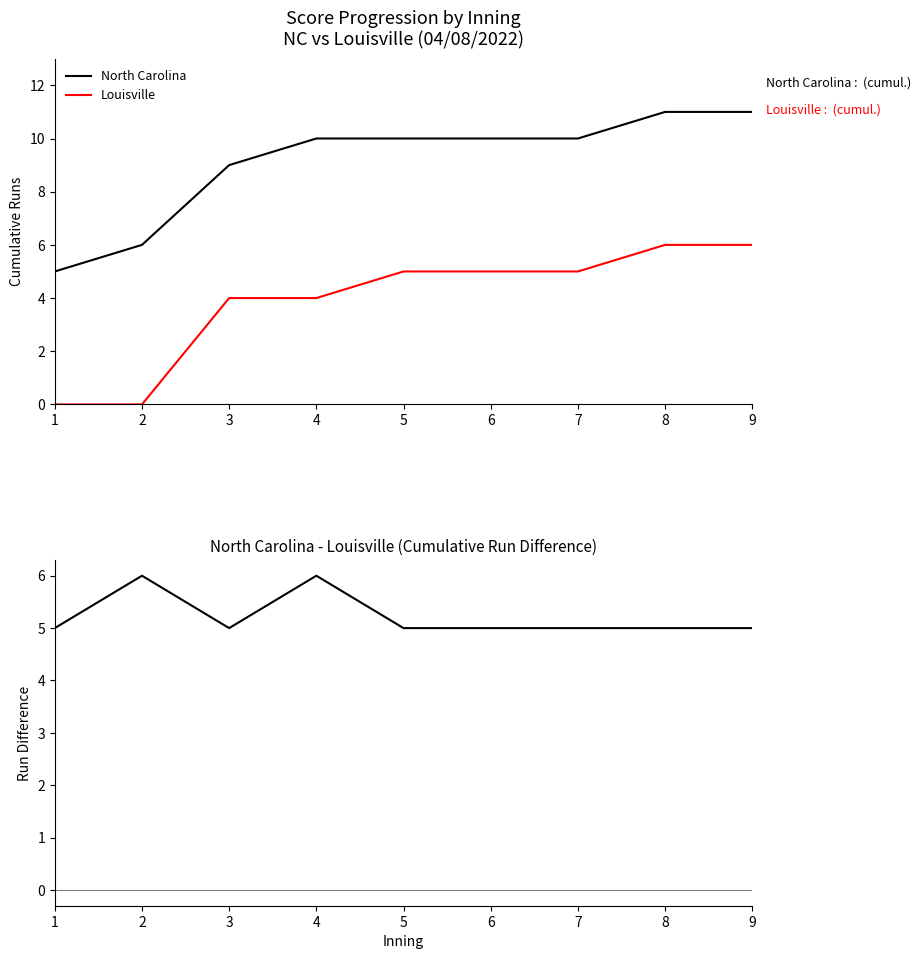

At which category does NC minus Louisville reach its first local peak?

2